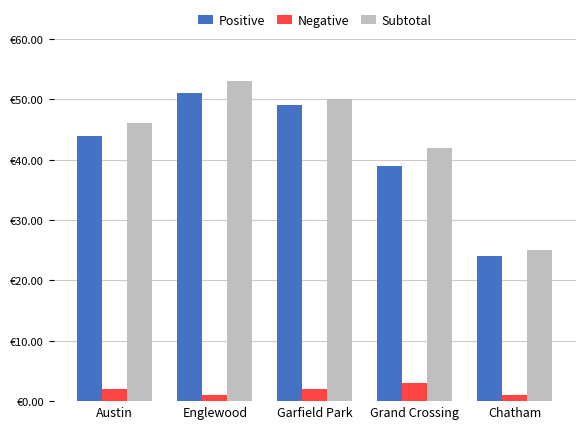

Reading left to right, extract all data points from this chart.

Positive: 44	51	49	39	24
Negative: 2	1	2	3	1
Subtotal: 46	53	50	42	25